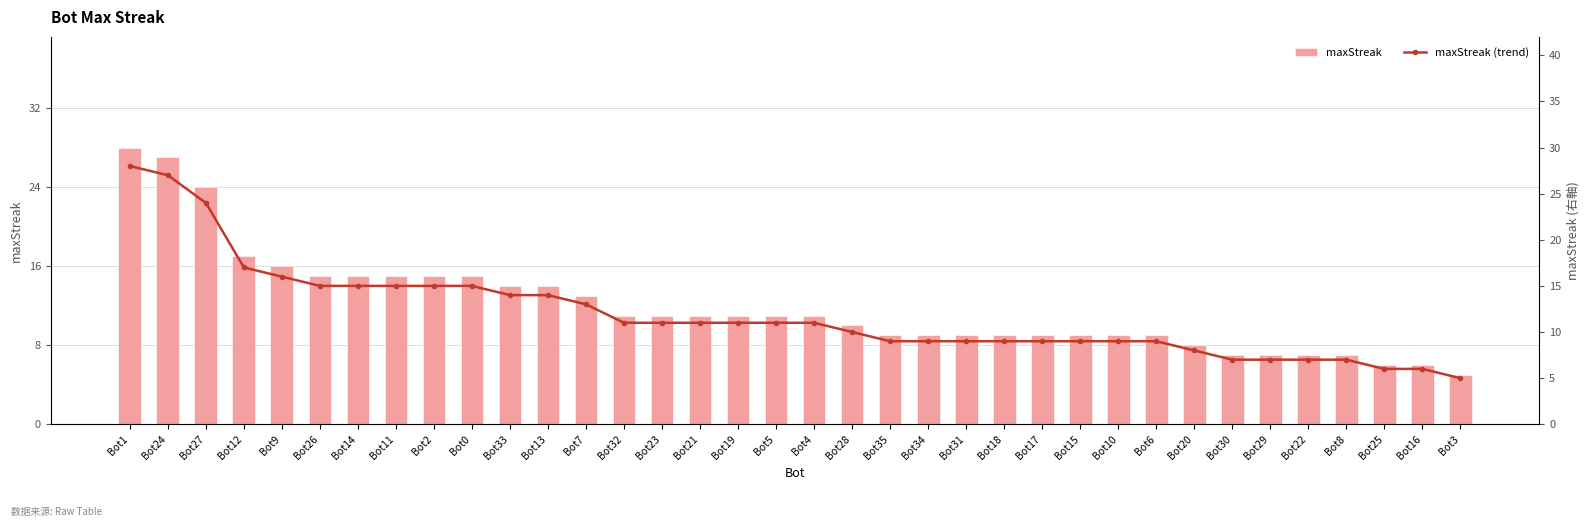

Reading left to right, transcribe all the data shown in this chart.

maxStreak: Bot1=28	Bot24=27	Bot27=24	Bot12=17	Bot9=16	Bot26=15	Bot14=15	Bot11=15	Bot2=15	Bot0=15	Bot33=14	Bot13=14	Bot7=13	Bot32=11	Bot23=11	Bot21=11	Bot19=11	Bot5=11	Bot4=11	Bot28=10	Bot35=9	Bot34=9	Bot31=9	Bot18=9	Bot17=9	Bot15=9	Bot10=9	Bot6=9	Bot20=8	Bot30=7	Bot29=7	Bot22=7	Bot8=7	Bot25=6	Bot16=6	Bot3=5
maxStreak (trend): Bot1=28	Bot24=27	Bot27=24	Bot12=17	Bot9=16	Bot26=15	Bot14=15	Bot11=15	Bot2=15	Bot0=15	Bot33=14	Bot13=14	Bot7=13	Bot32=11	Bot23=11	Bot21=11	Bot19=11	Bot5=11	Bot4=11	Bot28=10	Bot35=9	Bot34=9	Bot31=9	Bot18=9	Bot17=9	Bot15=9	Bot10=9	Bot6=9	Bot20=8	Bot30=7	Bot29=7	Bot22=7	Bot8=7	Bot25=6	Bot16=6	Bot3=5